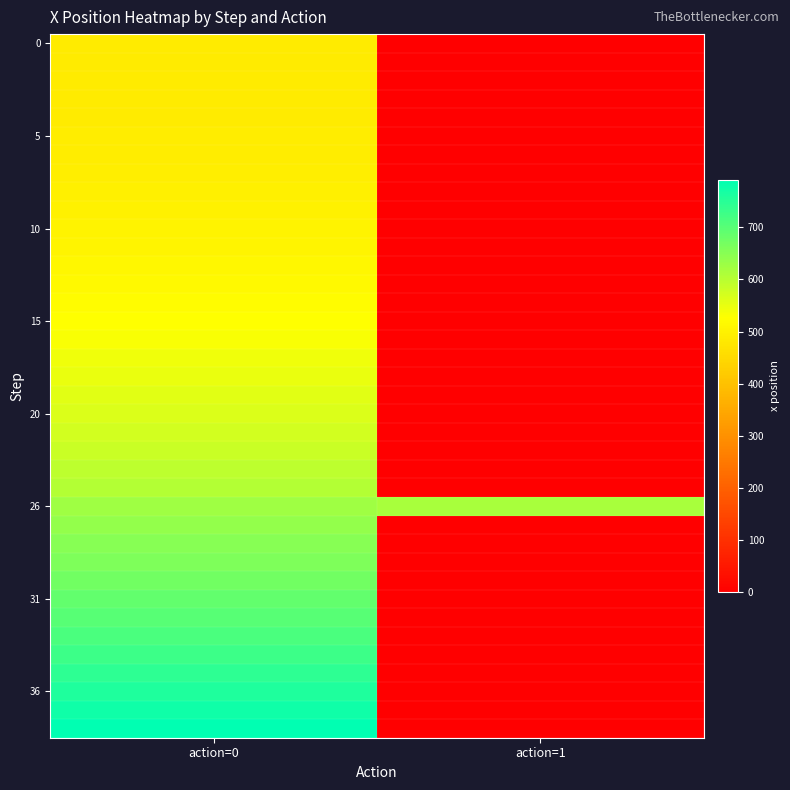

What is the total value across all series at action=1?

615.5